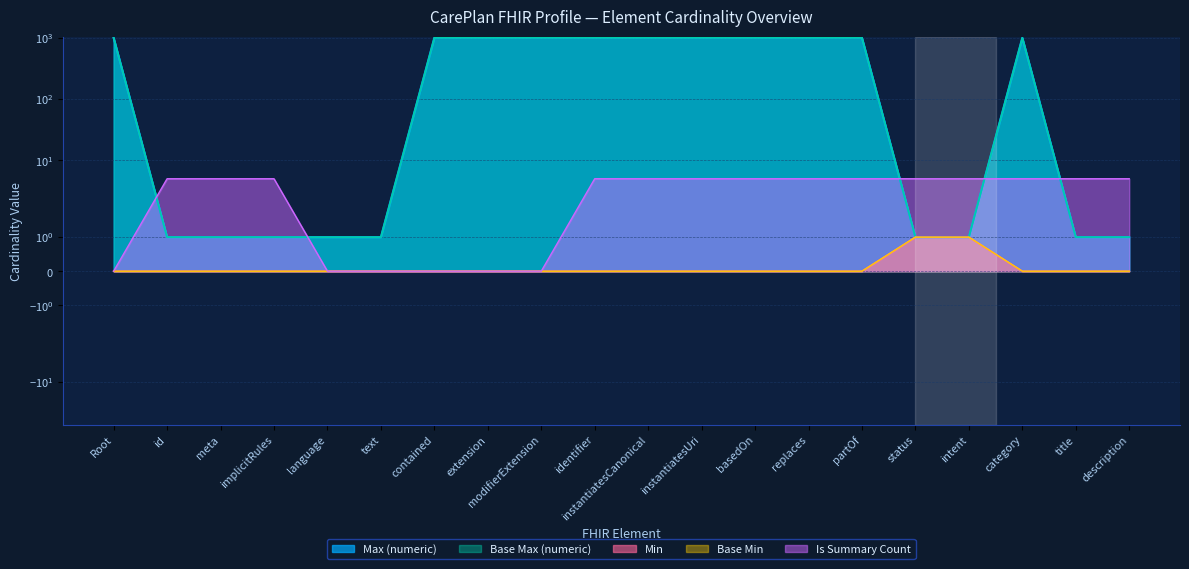

What is the highest value of the Base Max (numeric) series?

999